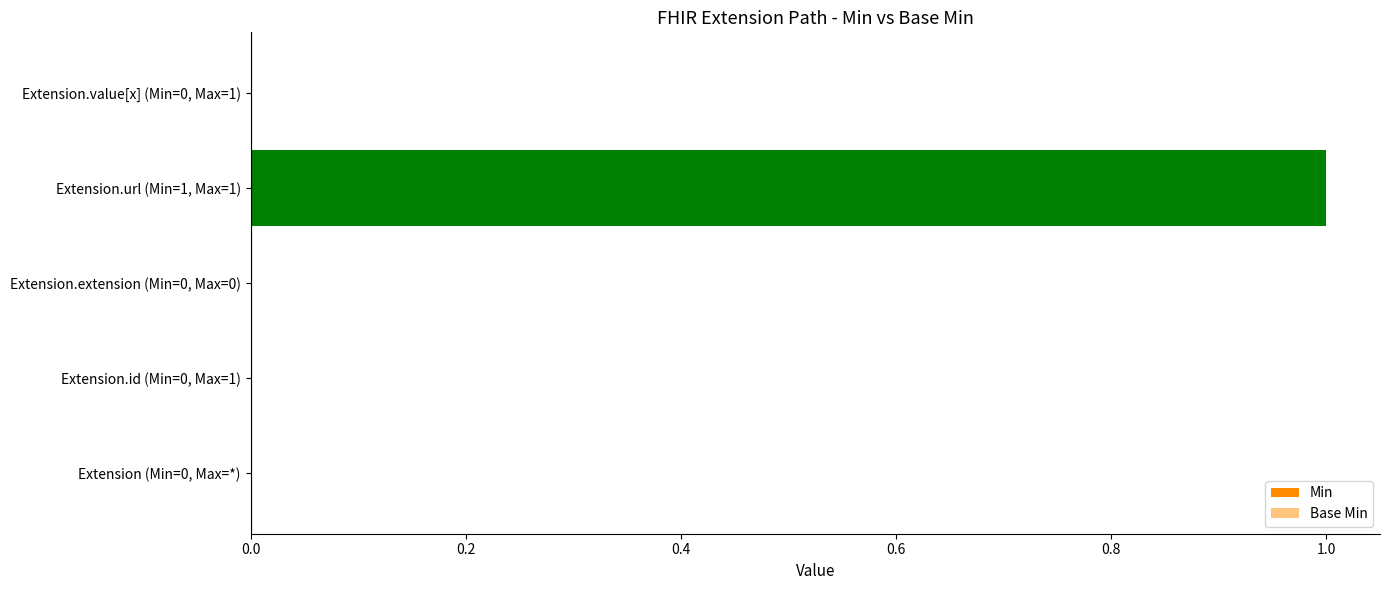

Which series has the largest range (max minus min)?

Min